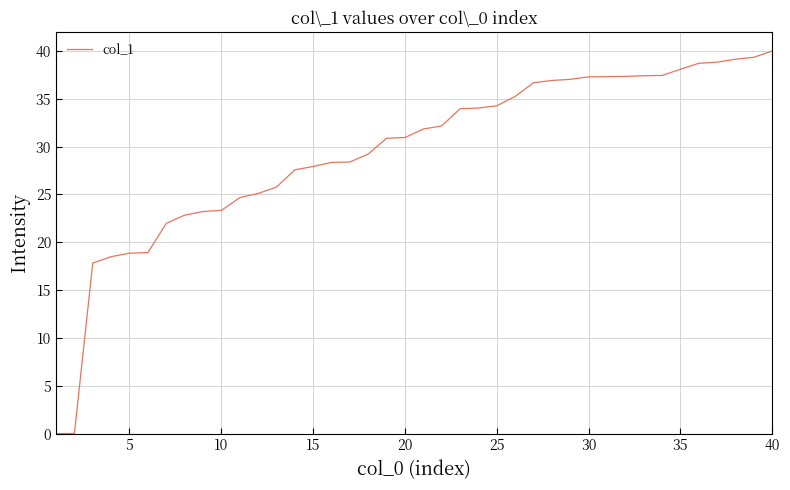

Count the number of categories in the chart.

40